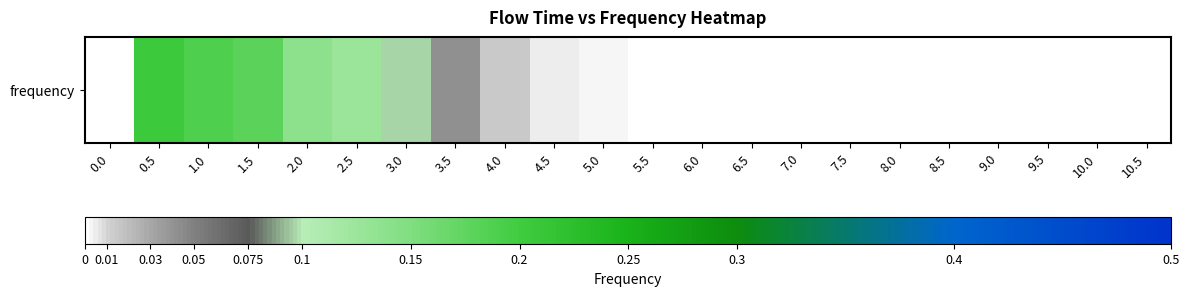

Reading left to right, what are all the values shown in this chart?

0.0=0.0	0.5=0.2	1.0=0.2	1.5=0.2	2.0=0.1	2.5=0.1	3.0=0.1	3.5=0.0	4.0=0.0	4.5=0.0	5.0=0.0	5.5=0.0	6.0=0.0	6.5=0.0	7.0=0.0	7.5=0.0	8.0=0.0	8.5=0.0	9.0=0.0	9.5=0.0	10.0=0.0	10.5=0.0